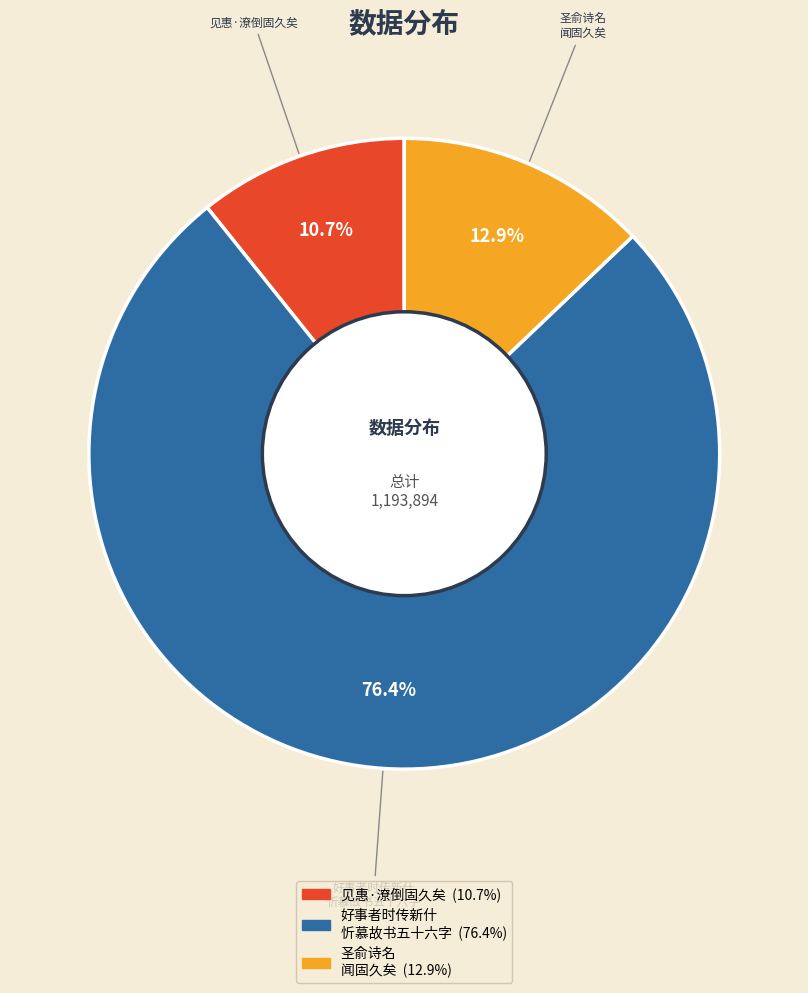

Is there a majority slice in this chart?

Yes